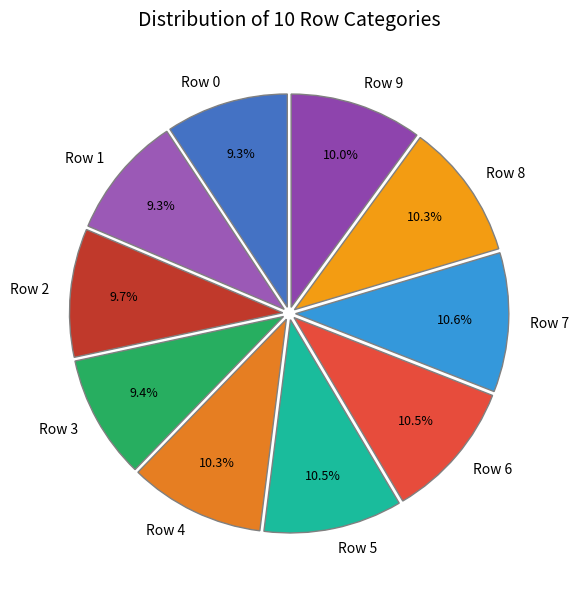

Is Row 8 the majority of the pie?

No